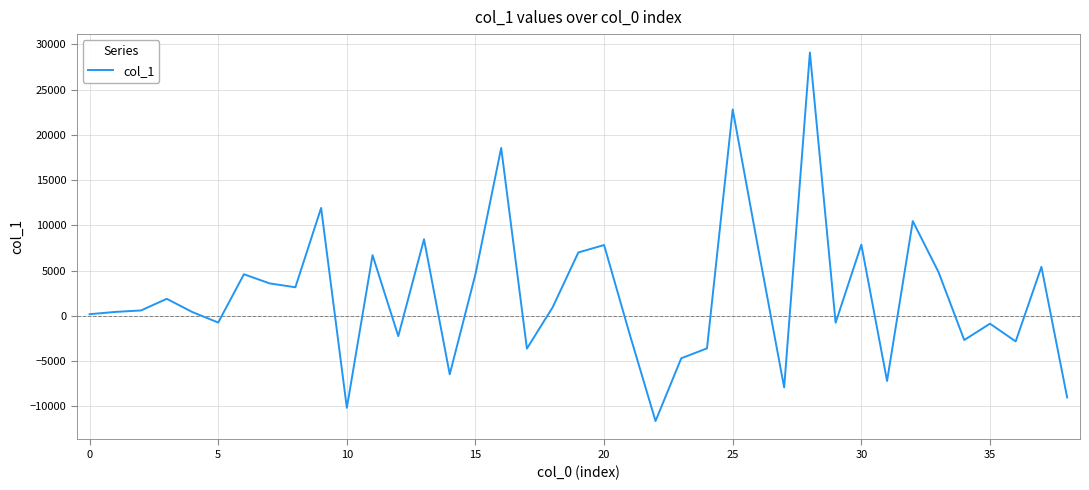

Count the number of values greater than 595.

20